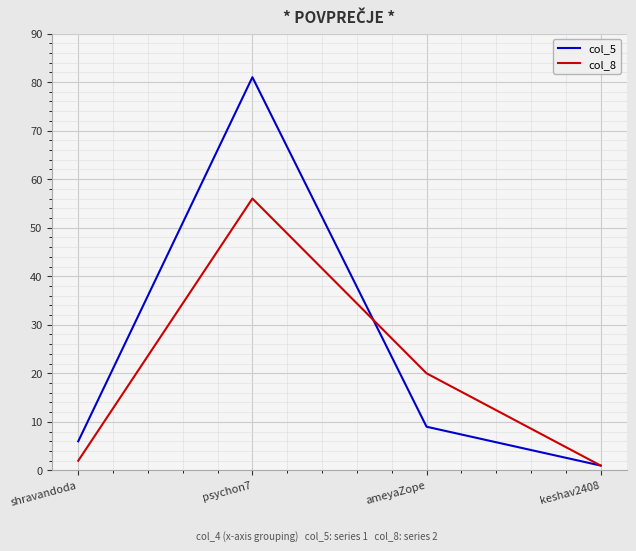

The col_8 series shows 2 at shravandoda. True or false?

True